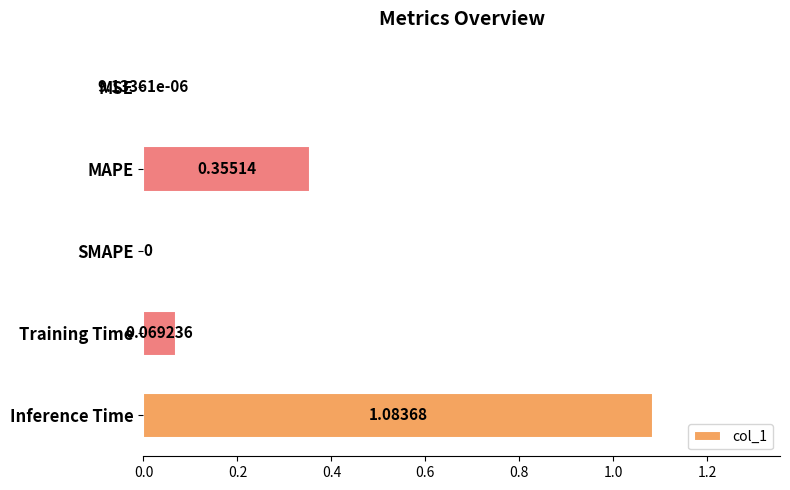

At which label is the value closest to 0?

SMAPE